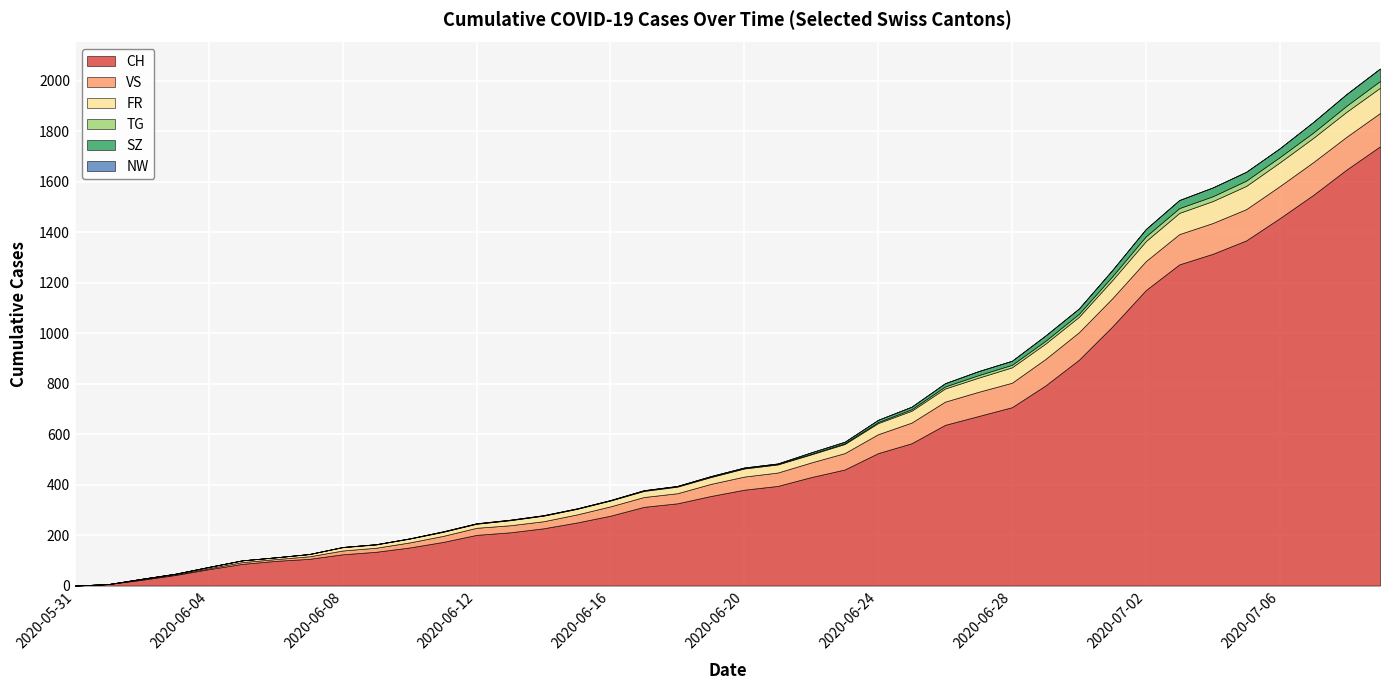

Which series changed the most between 2020-07-06 and 2020-07-09?

CH